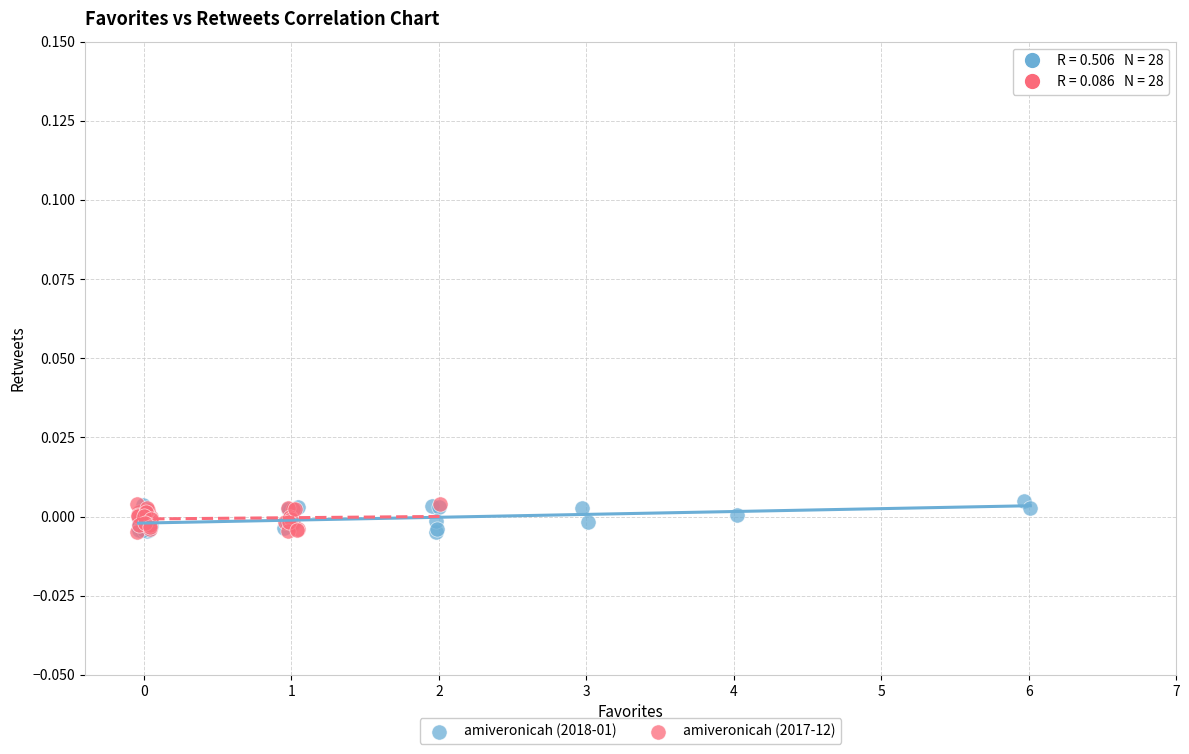

What are all the series names shown in the legend?

amiveronicah (2018-01), amiveronicah (2017-12)